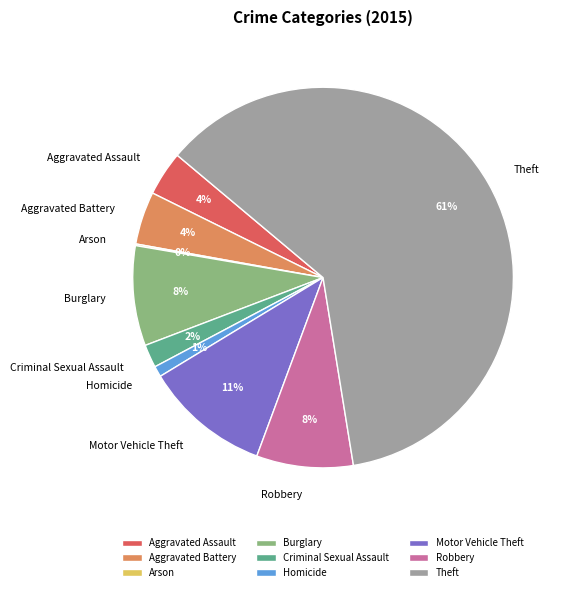

Does Burglary account for over 50% of the chart?

No